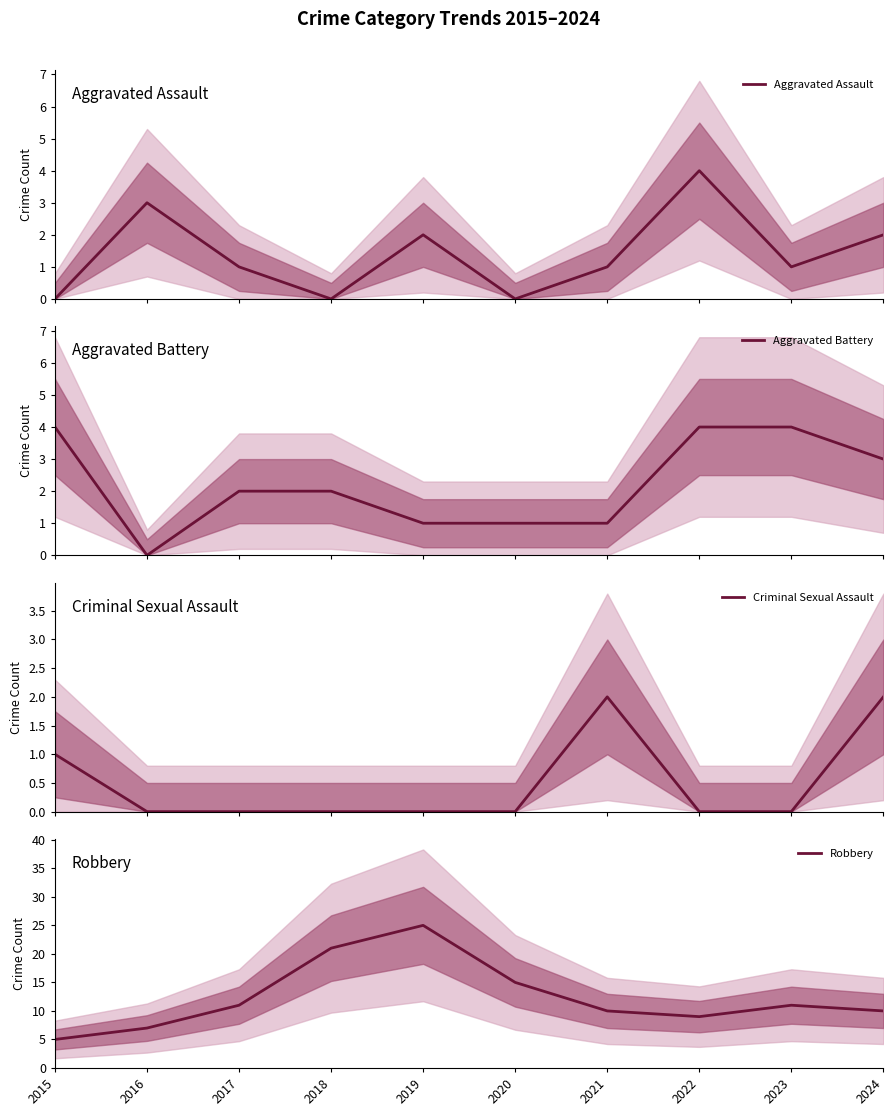

True or false: Criminal Sexual Assault and Robbery intersect in this chart.

False